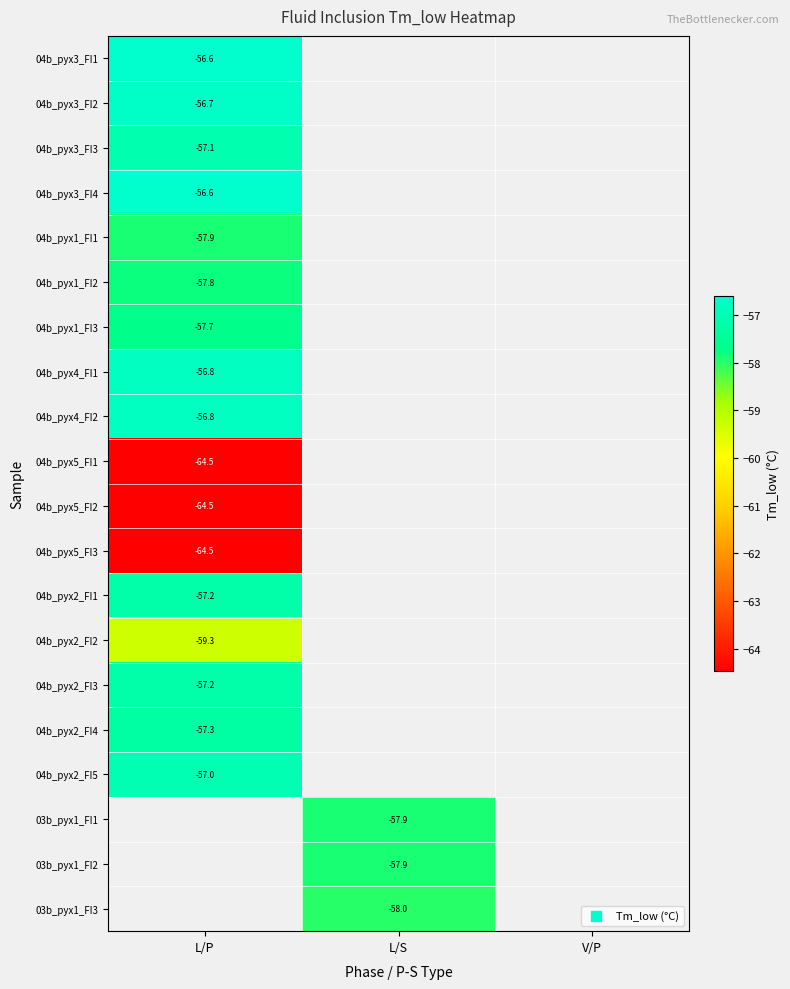

Is it true that 03b_pyx1_FI2 equals -23.4 at L/S?

False